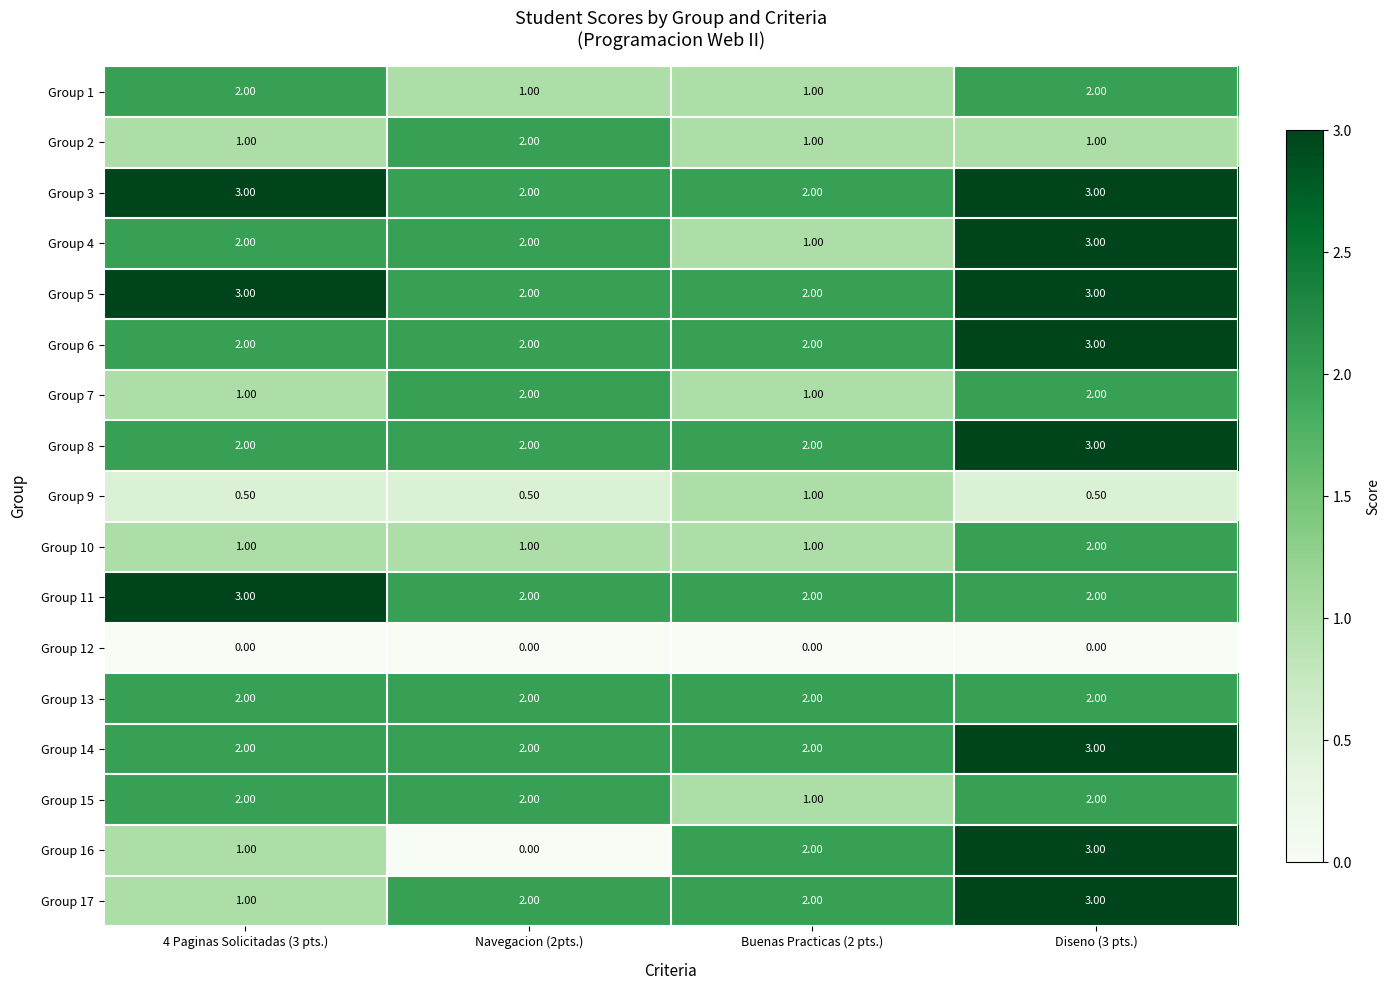

What is the sum of all Group 7 values?

6.0